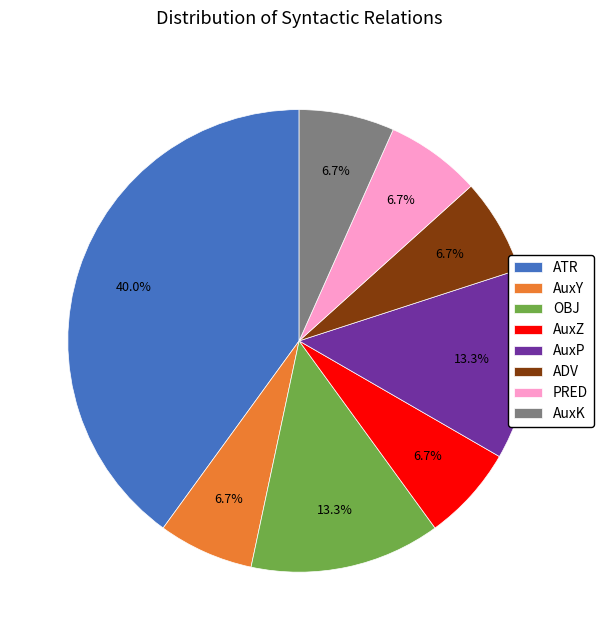

How many segments does this pie chart have?

8